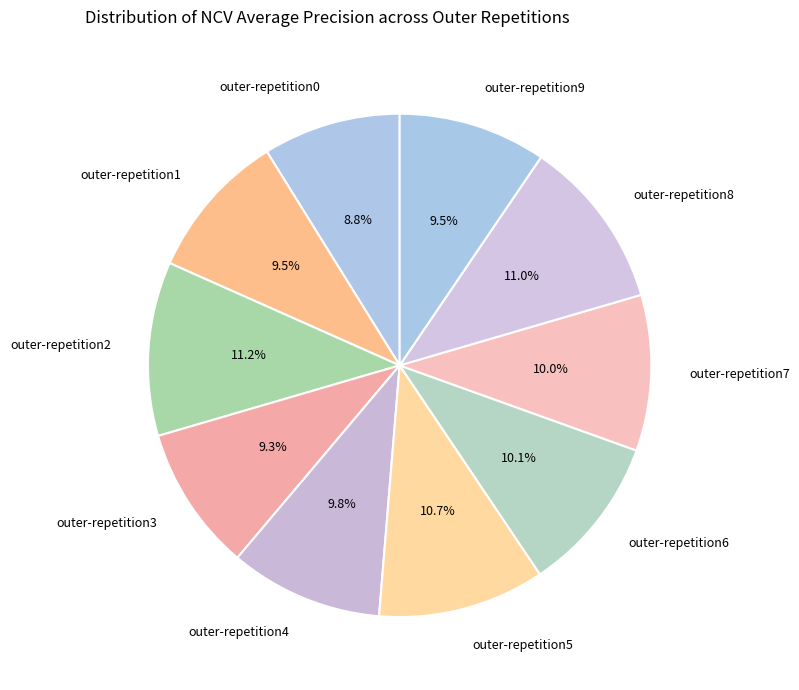

Does outer-repetition7 represent more than half of the total?

No